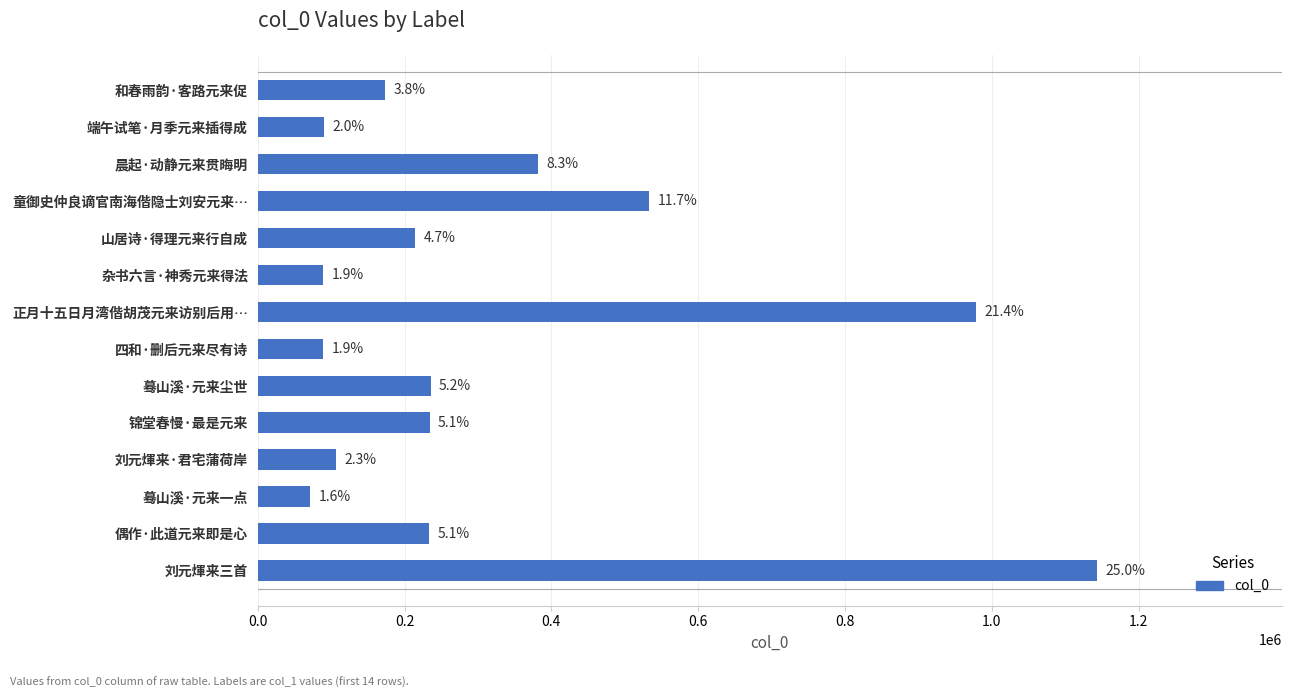

How many bars are there in total?

14